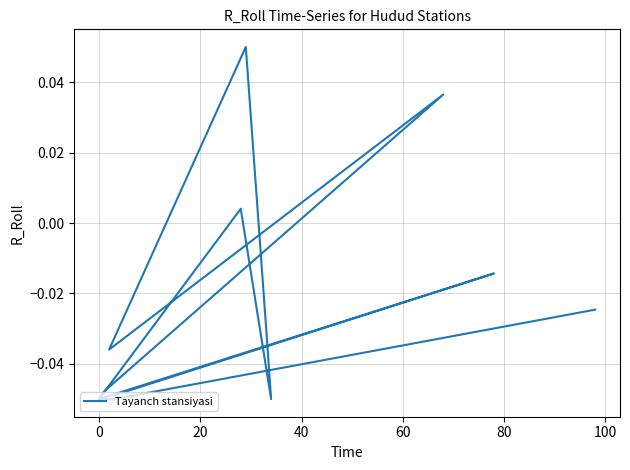

How many points are lower than both their immediate neighbors (excluding endpoints)?

3